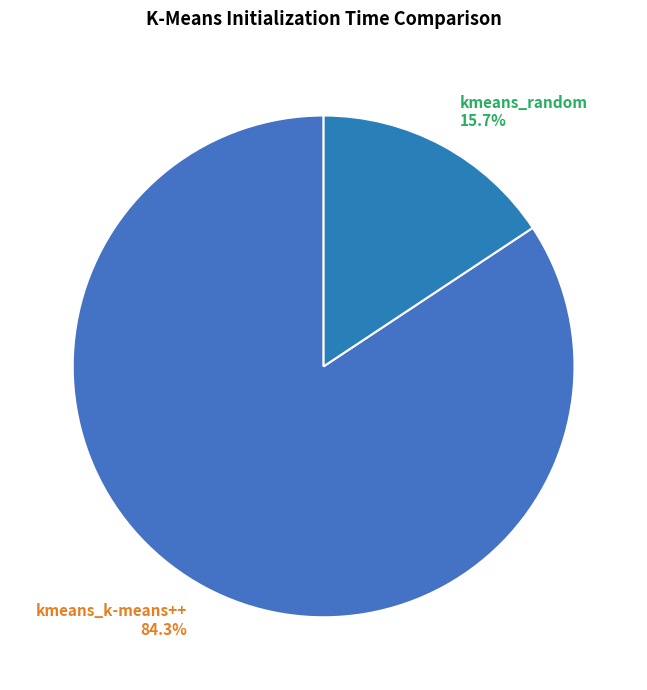

What percentage is the kmeans_random slice, to the nearest percent?

16%